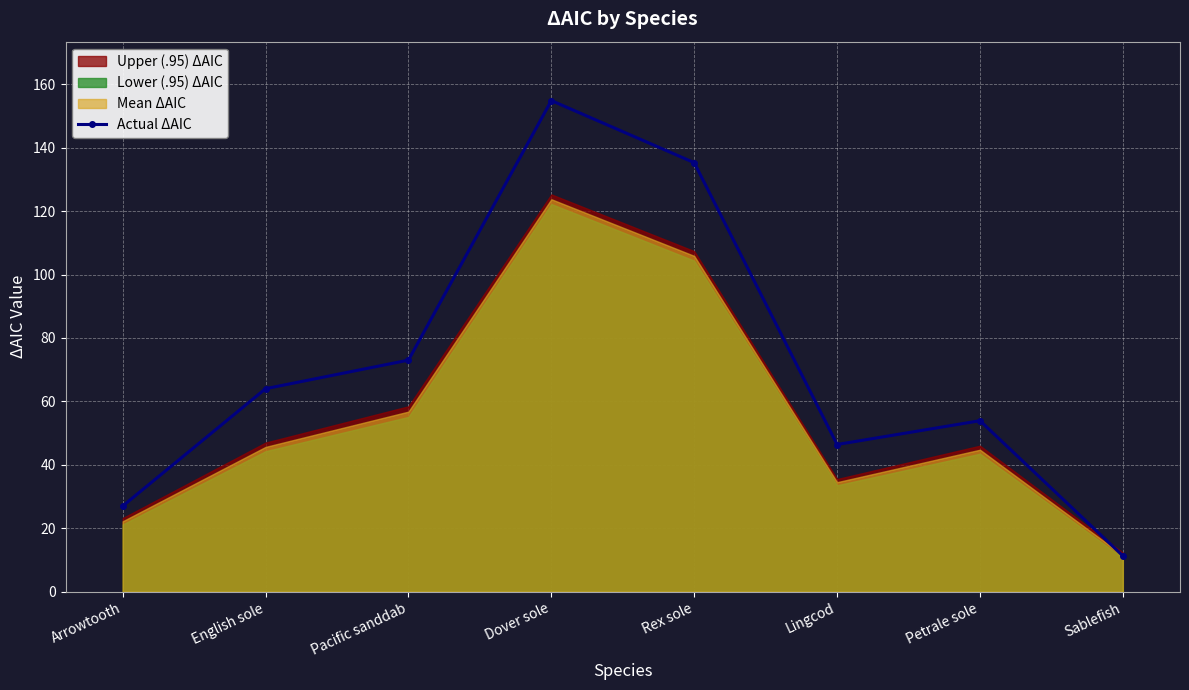

What is the ratio of the value at Arrowtooth to the value at Rex sole?

0.2